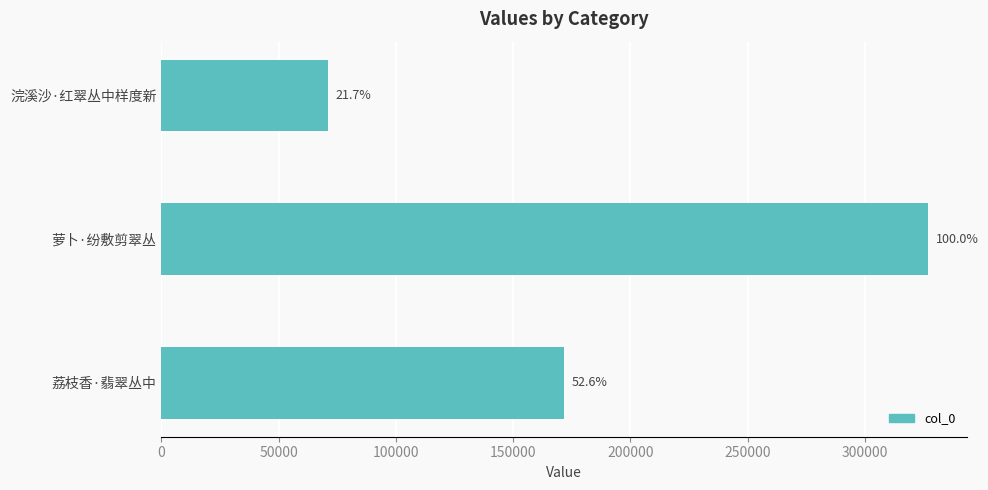

What is the minimum value shown in the chart?

70928